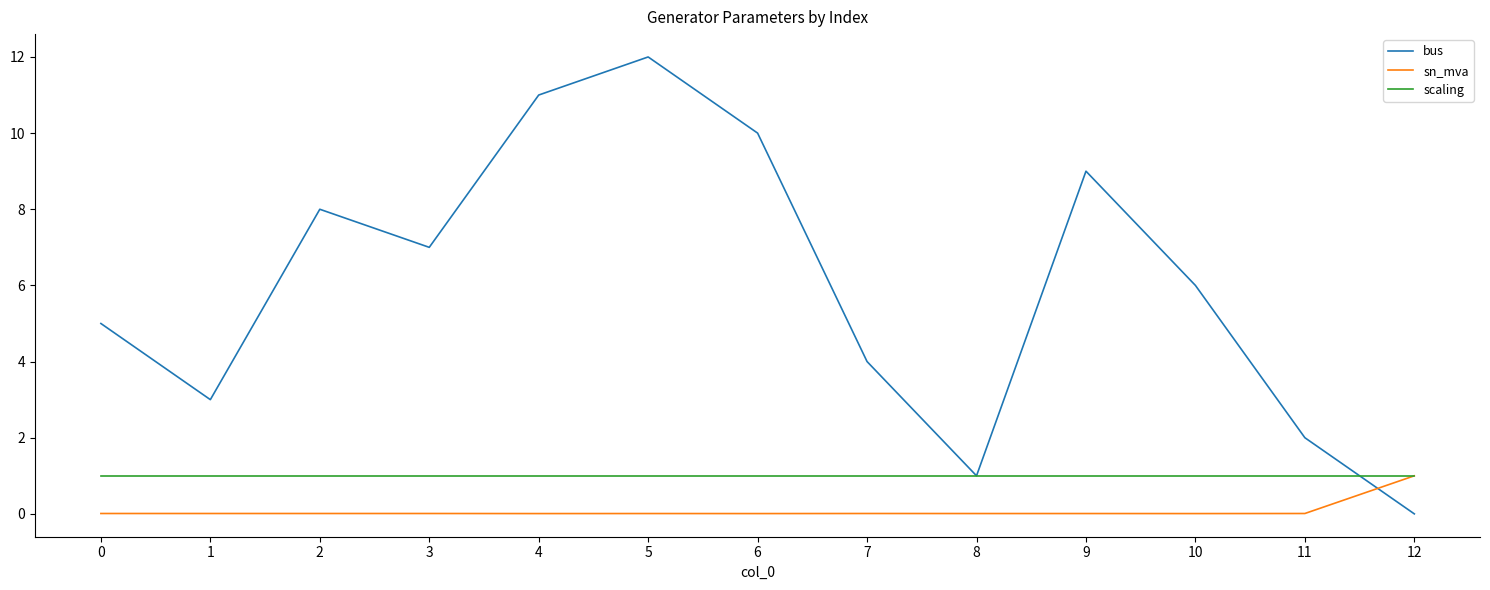

True or false: sn_mva has more than 0 points higher than both neighbors.

True